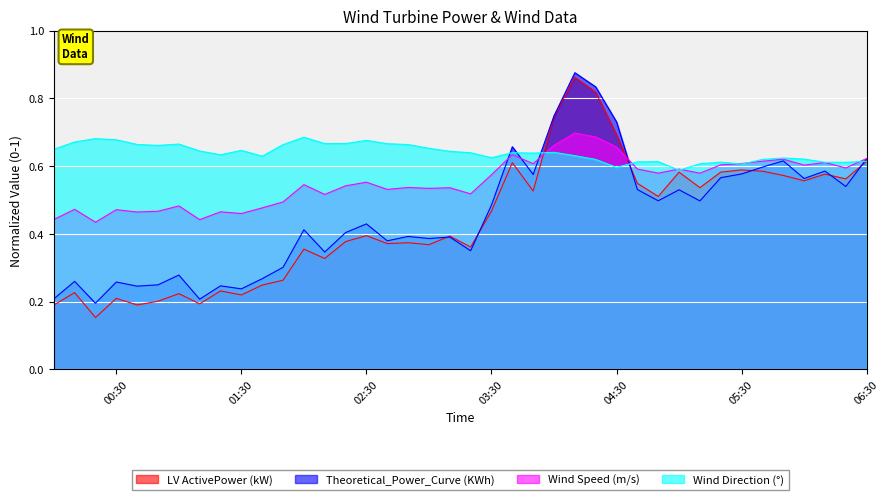

The value of LV ActivePower (kW) at 2018-01-01 01:10:00 is 0.2. True or false?

True